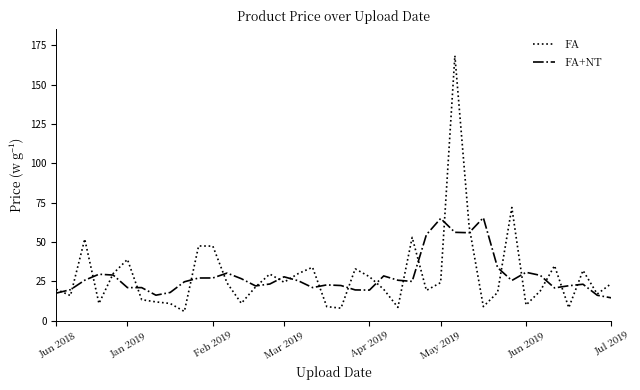

Which series has the widest spread of values?

FA